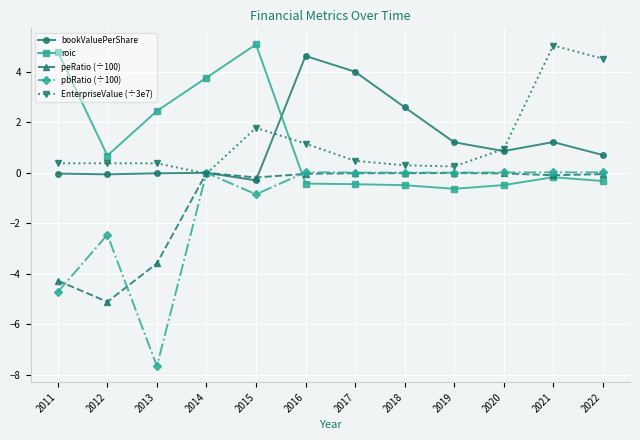

Is it true that pbRatio (÷100) equals 0.0 at 2019?

True